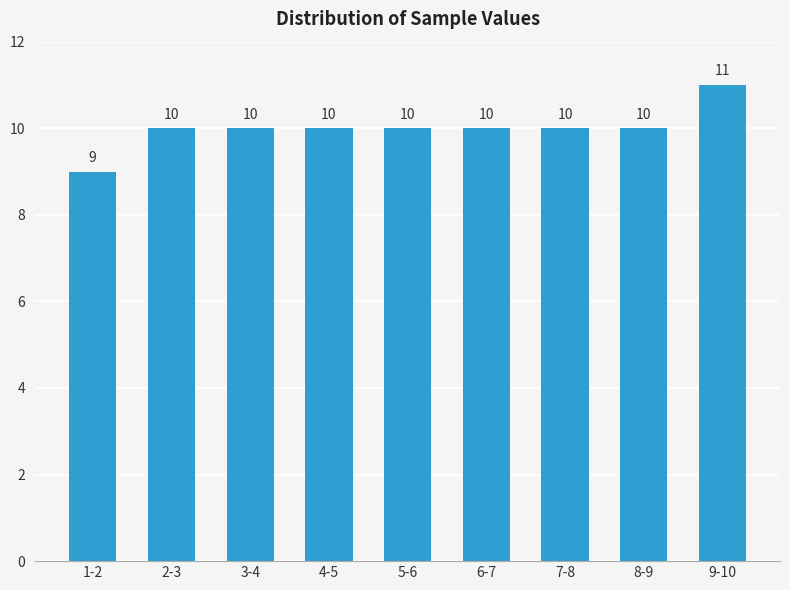

Reading left to right, transcribe all the data shown in this chart.

9	10	10	10	10	10	10	10	11